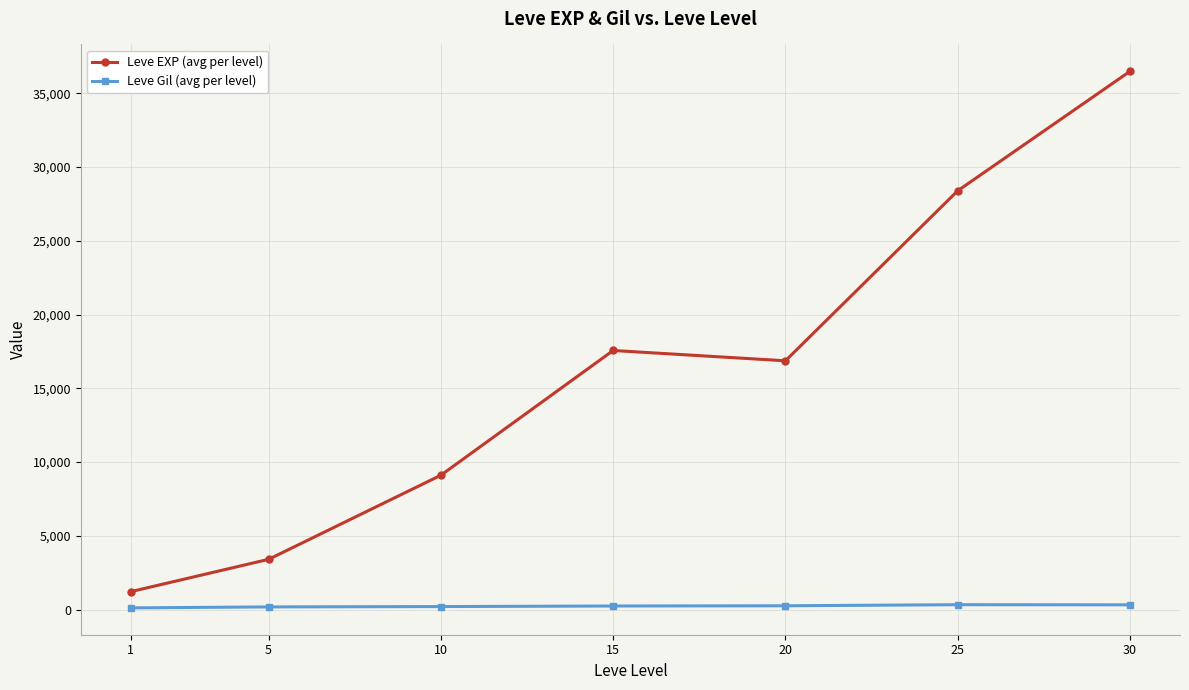

Rank the series at 15 from lowest to highest value.

Leve Gil (avg per level), Leve EXP (avg per level)